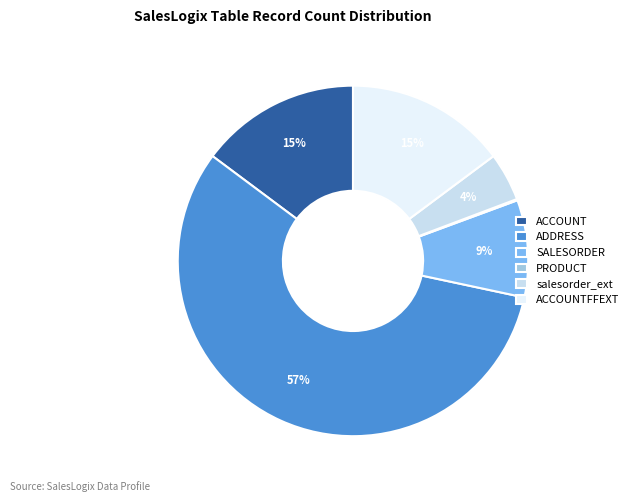

Combined, do ACCOUNT and ACCOUNTFFEXT account for over 50%?

No